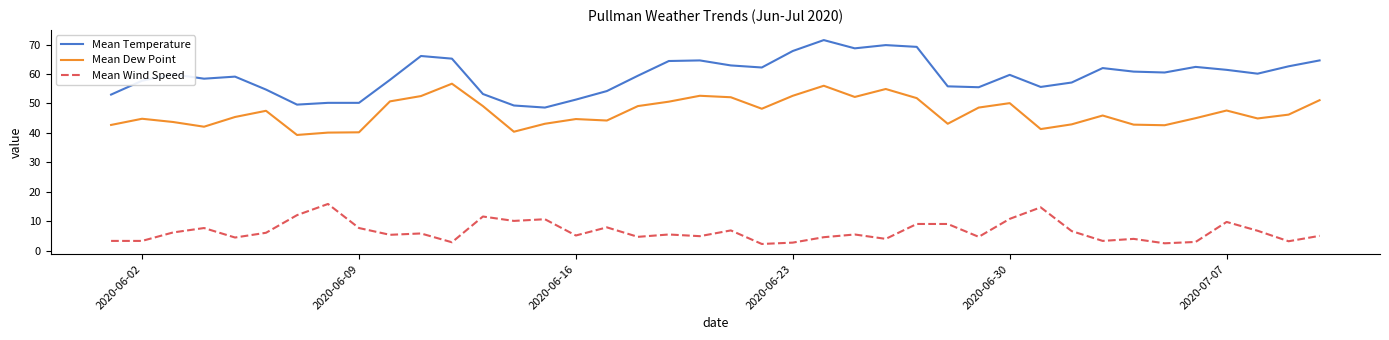

List the series in order of their peak value, highest first.

Mean Temperature, Mean Dew Point, Mean Wind Speed